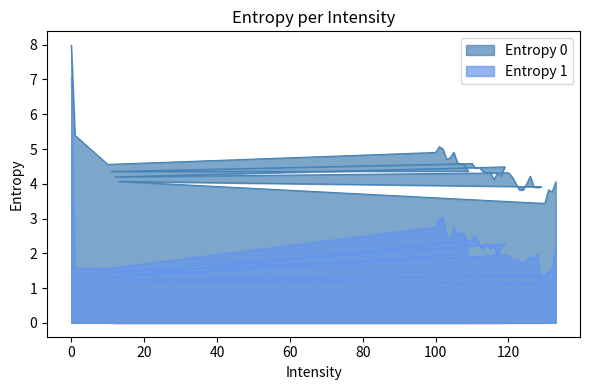

What is the difference between the maximum and second lowest values in the Entropy 0 series?

4.2